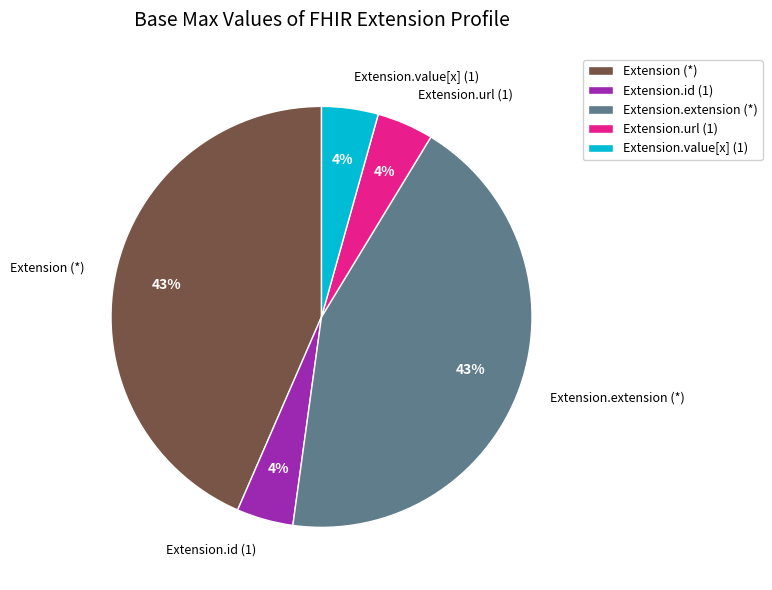

What percentage is the Extension.id (1) slice, to the nearest percent?

4%